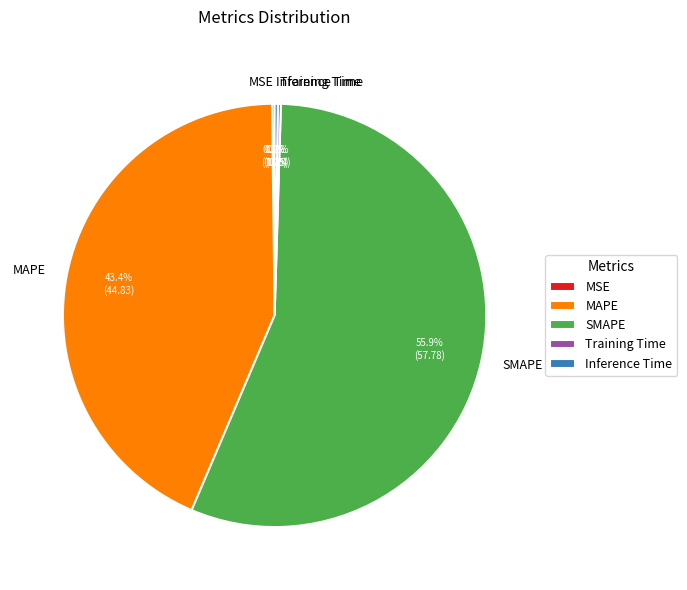

Which slice is the largest?

SMAPE